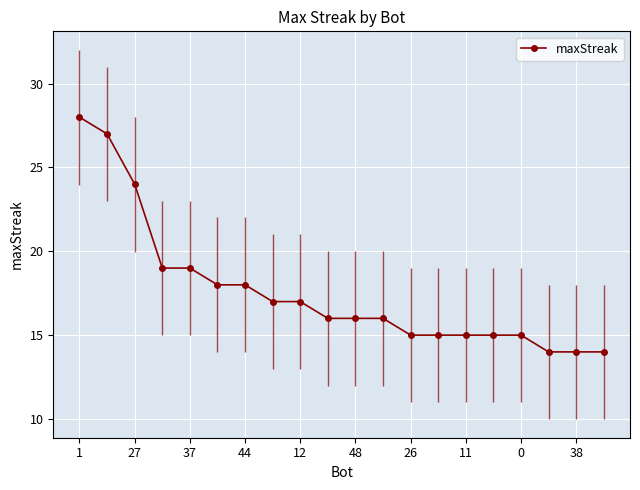

What is the value of the 16th point from the left?

15